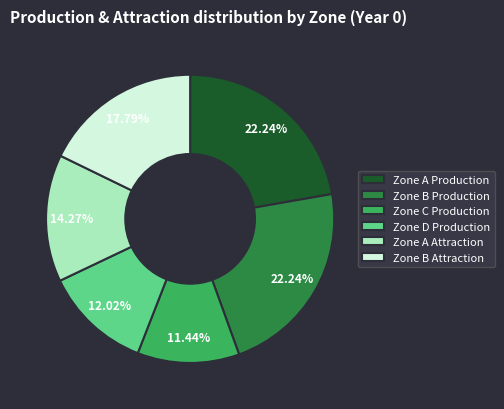

How many segments does this pie chart have?

6